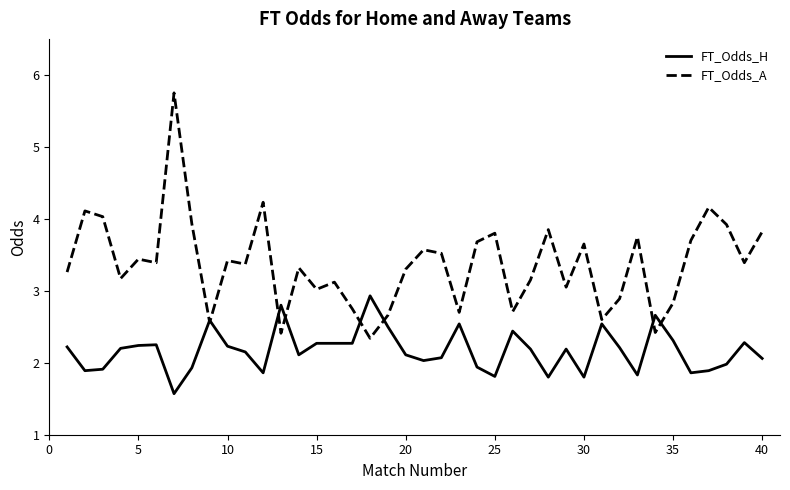

List the series in order of their peak value, lowest first.

FT_Odds_H, FT_Odds_A